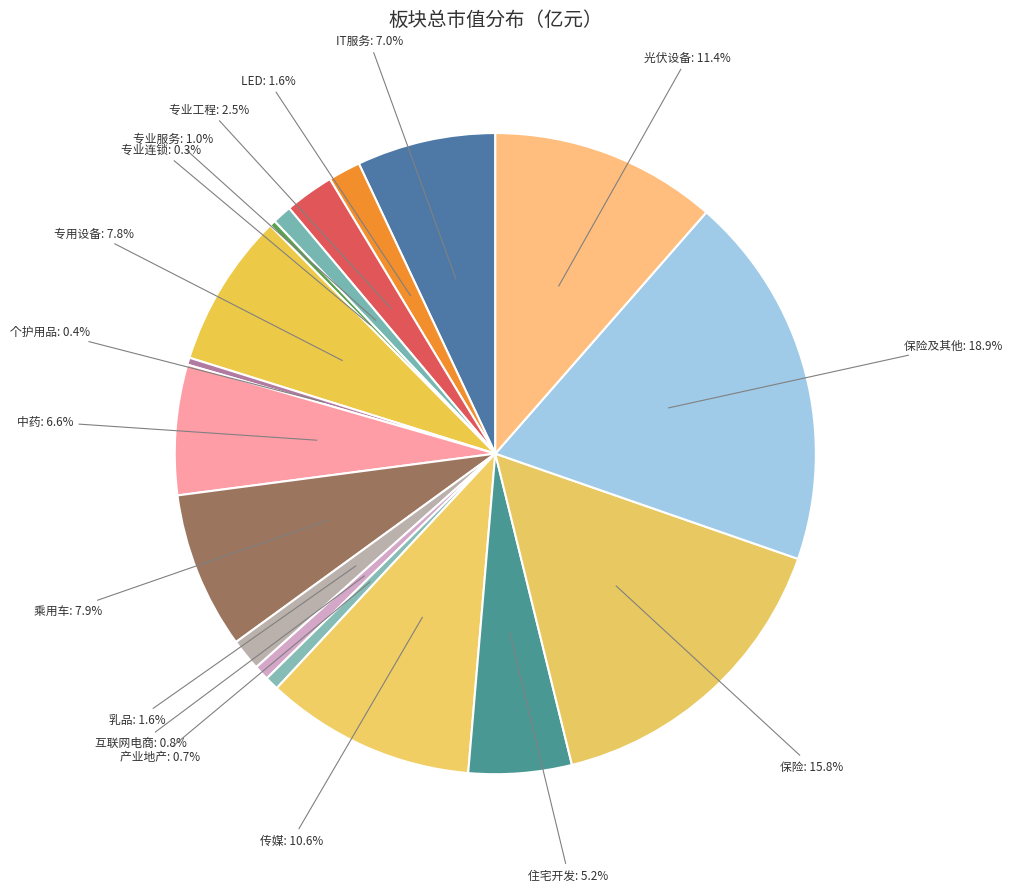

Does 传媒 represent more than half of the total?

No